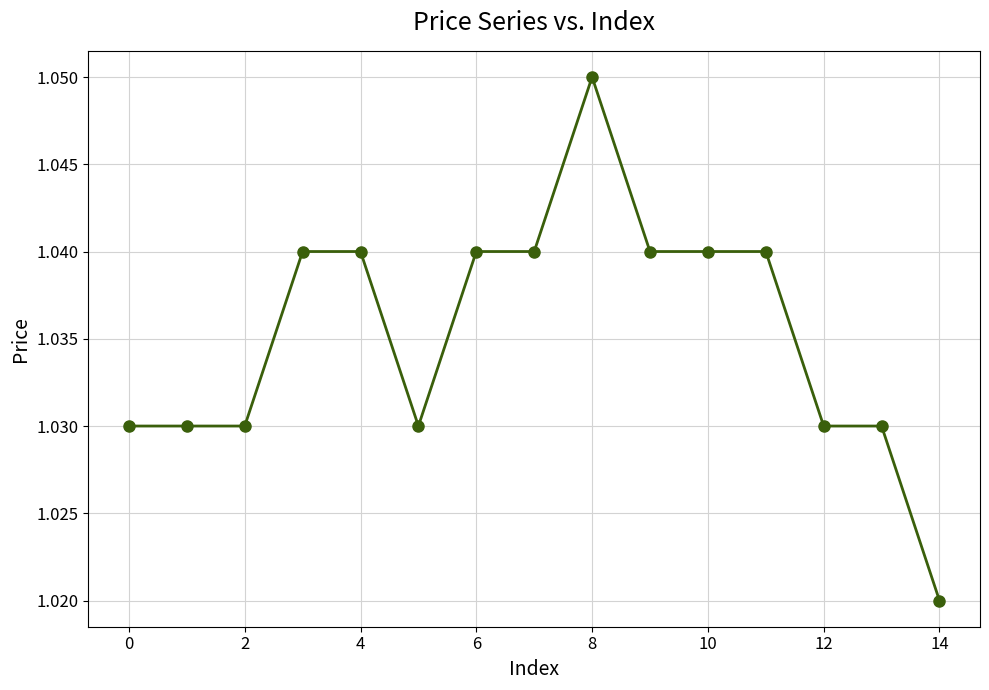

What is the sum of all values?

15.5